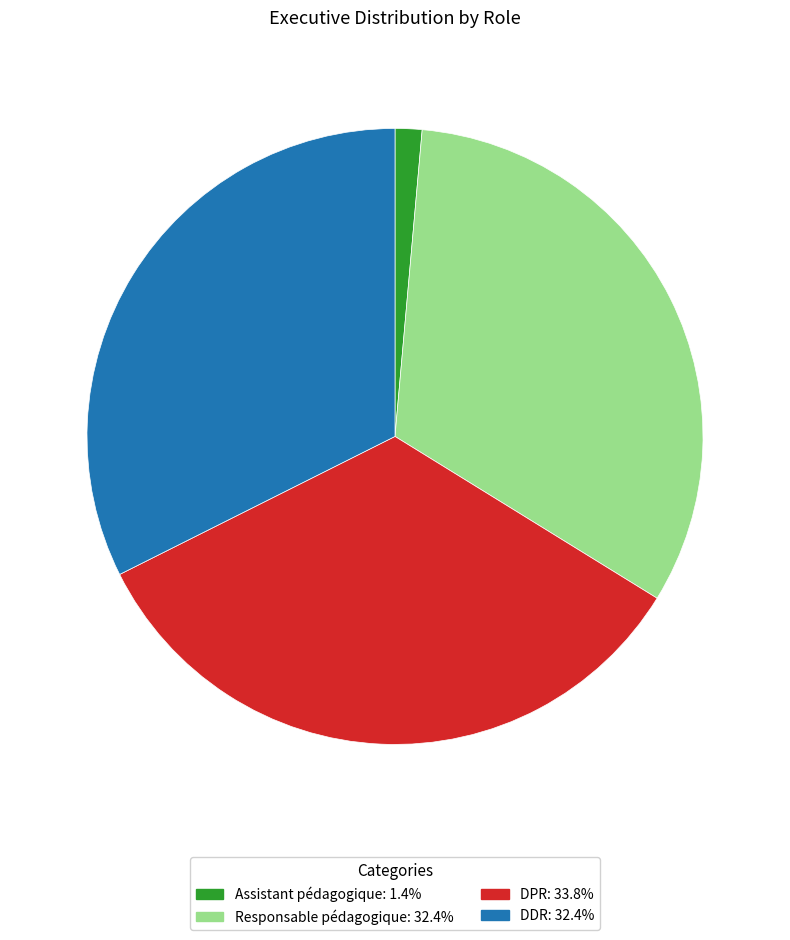

Is there any slice that represents more than half of the pie?

No